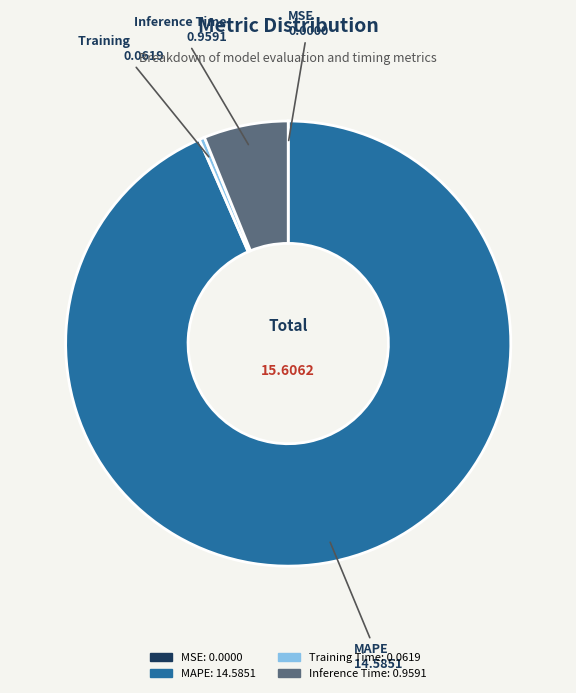

Is MAPE the majority of the pie?

Yes